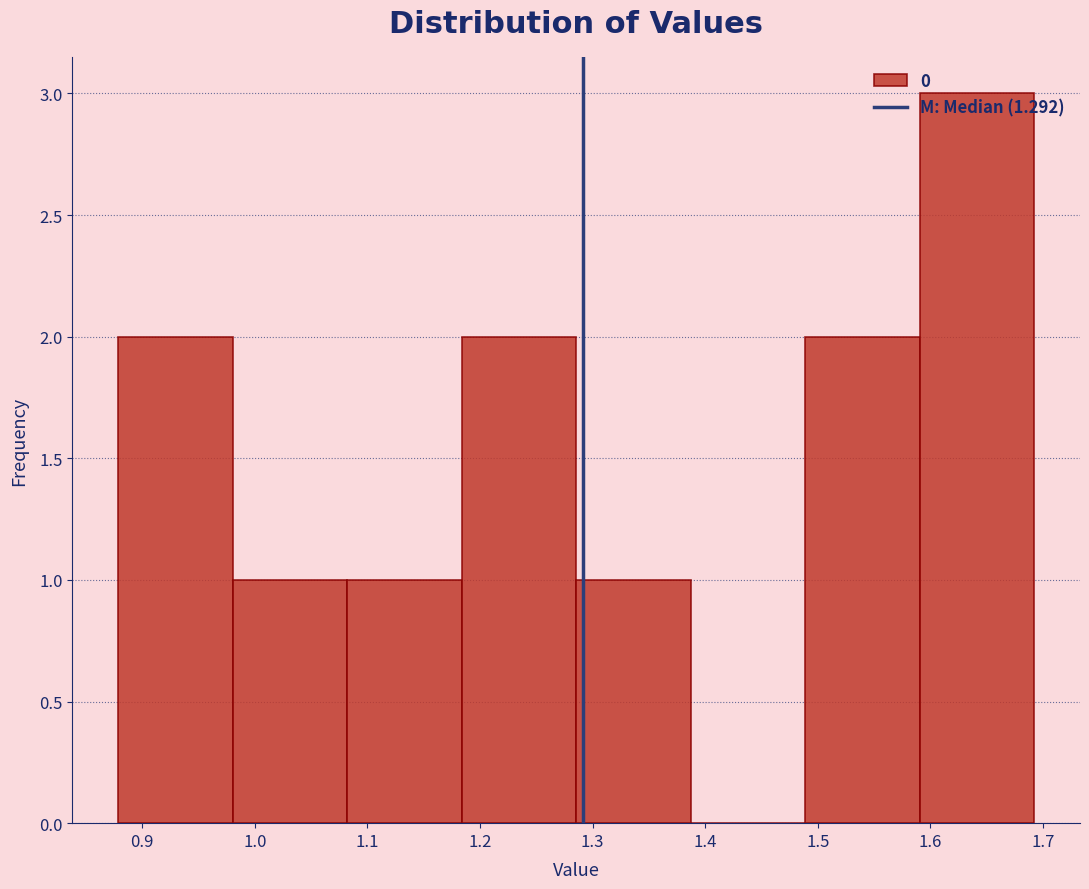

Over which range of the x-axis is the bar tallest?

1.59 to 1.69